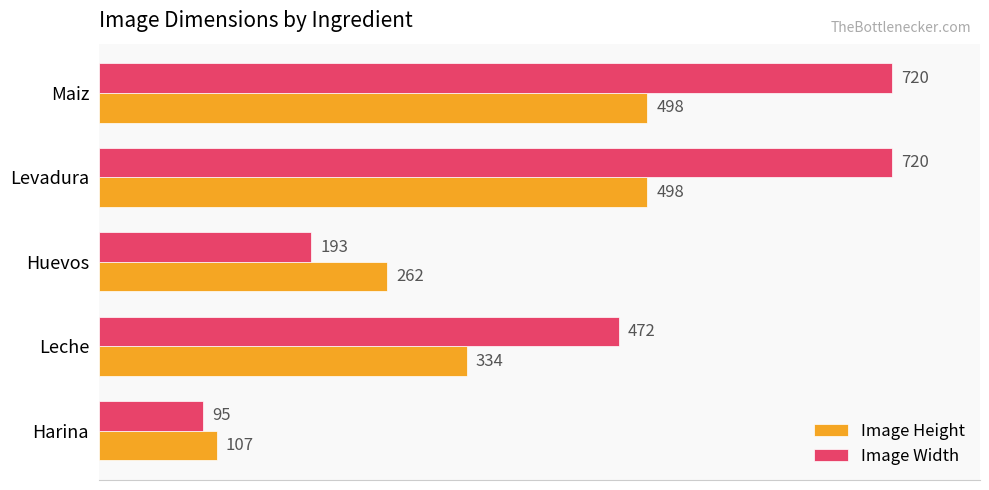

List the series in order of their overall mean, highest first.

Image Width, Image Height